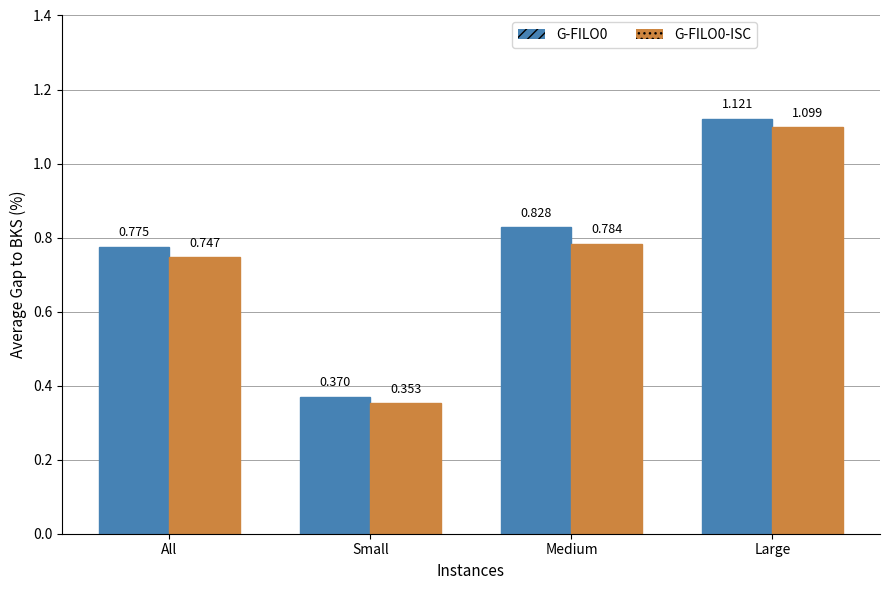

What is the label of the 4th bar from the left?

Large